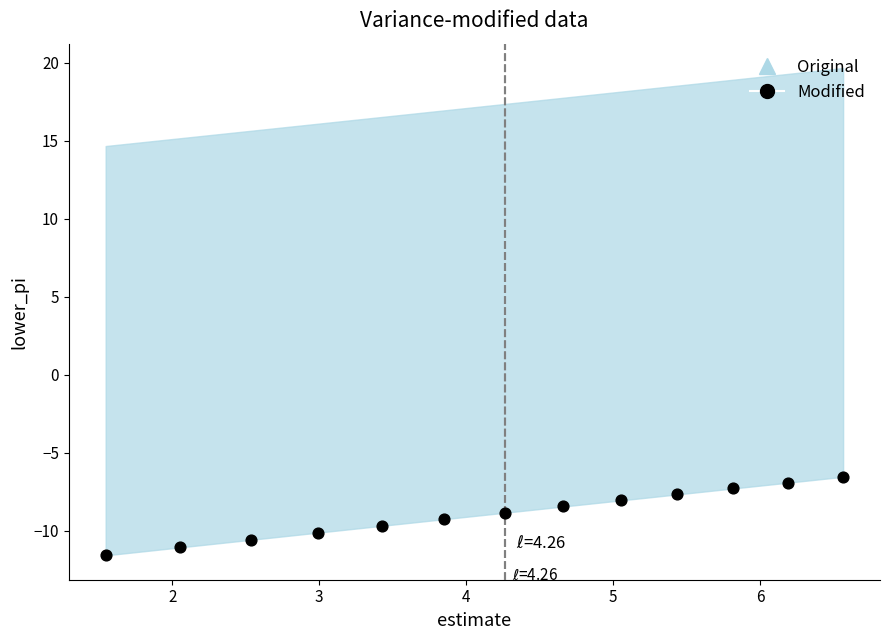

What is the range of X values (max minus min)?

5.0